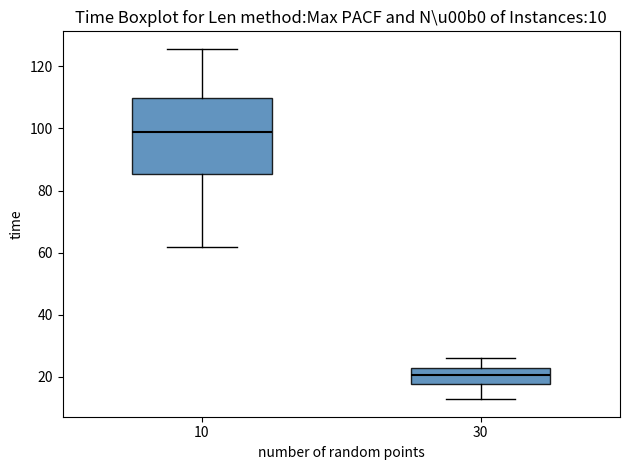

Which box has the lowest median line?

30